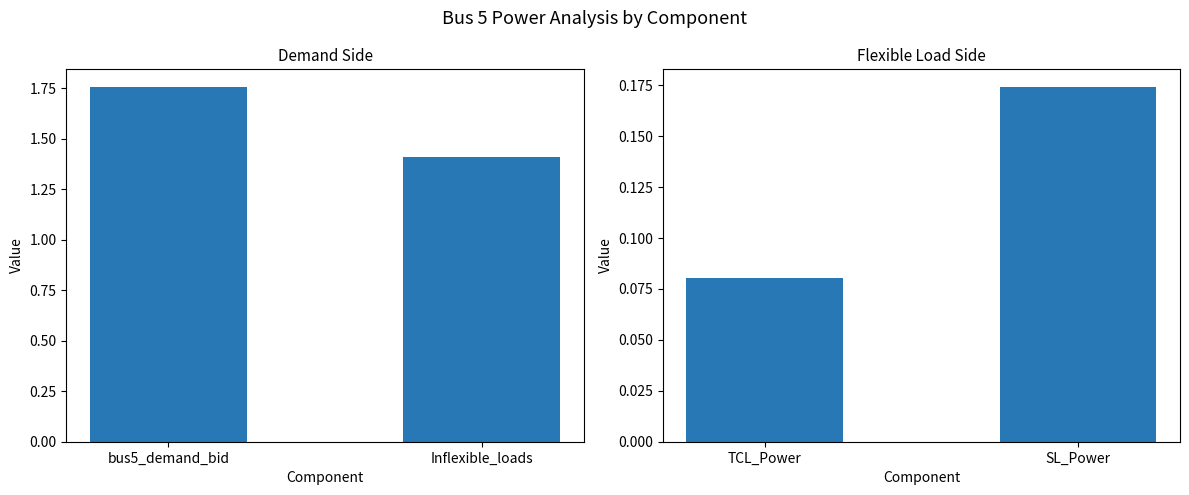

What is the maximum value for Demand Components?

1.8